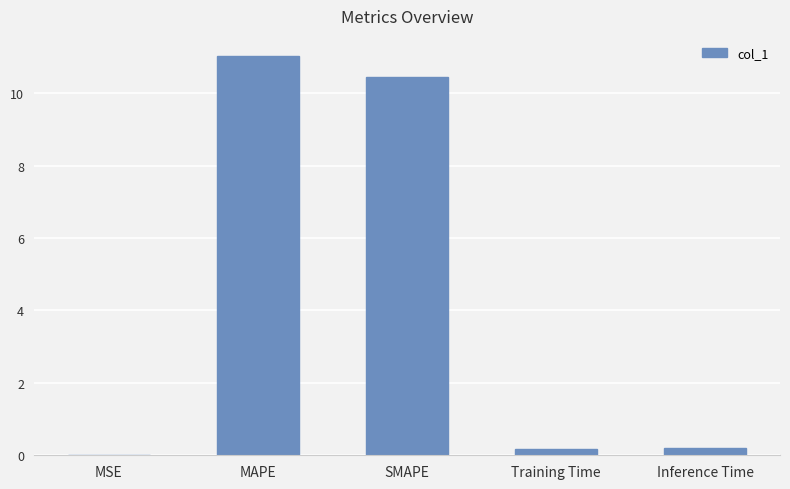

What is the sum of all values?

21.9